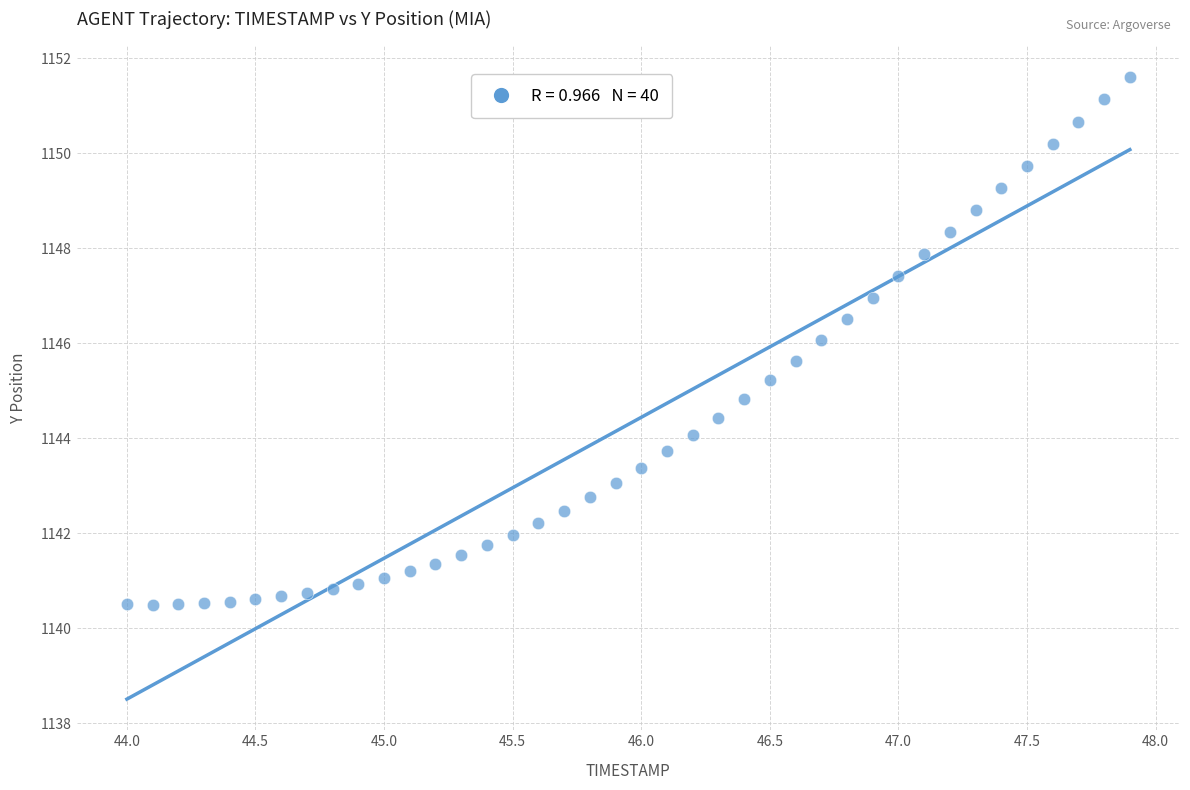

What is the range of Y values (max minus min)?

11.1